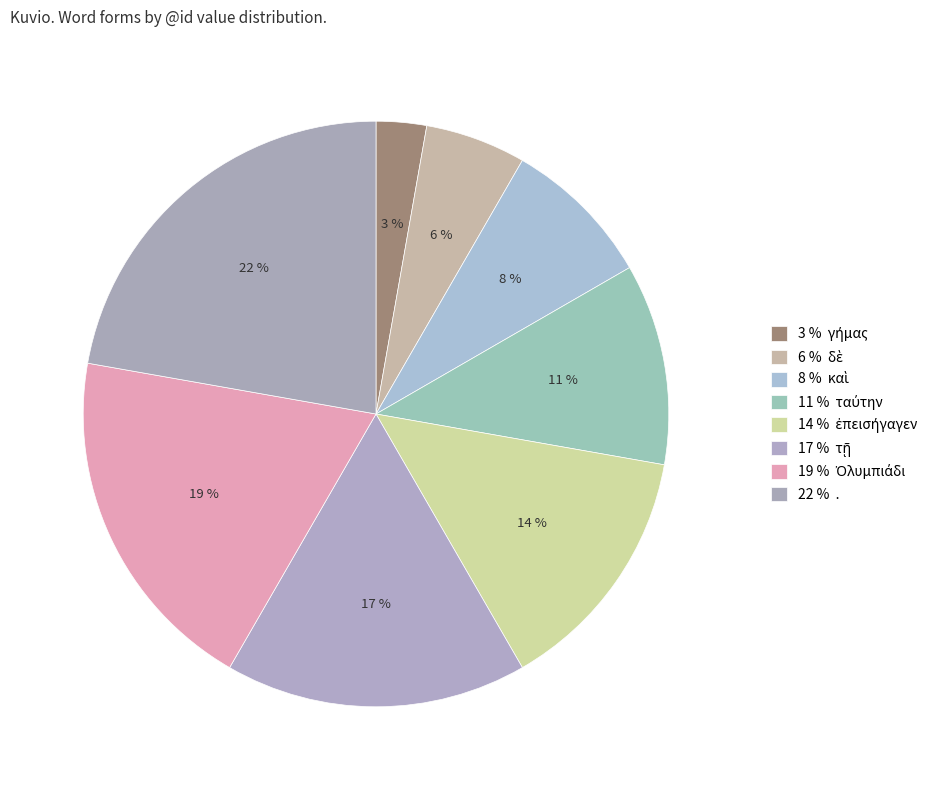

Which slice is the largest?

.